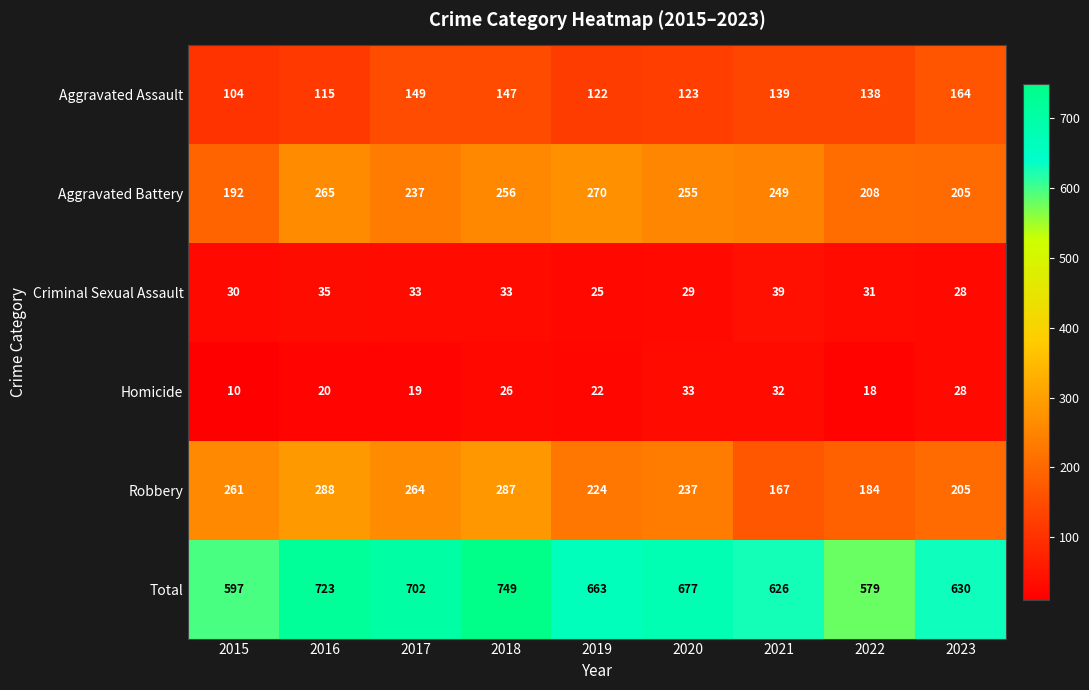

Which label corresponds to the smallest value in the chart?

2015